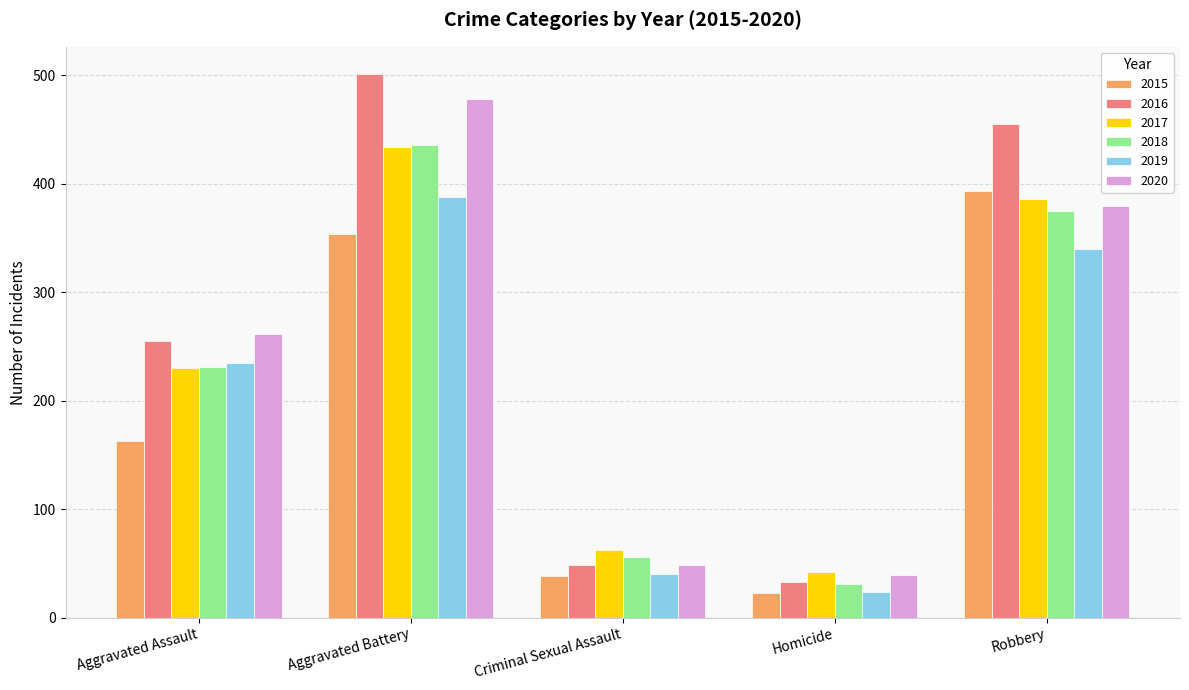

Where is 2020 nearest to the value 258?

Aggravated Assault